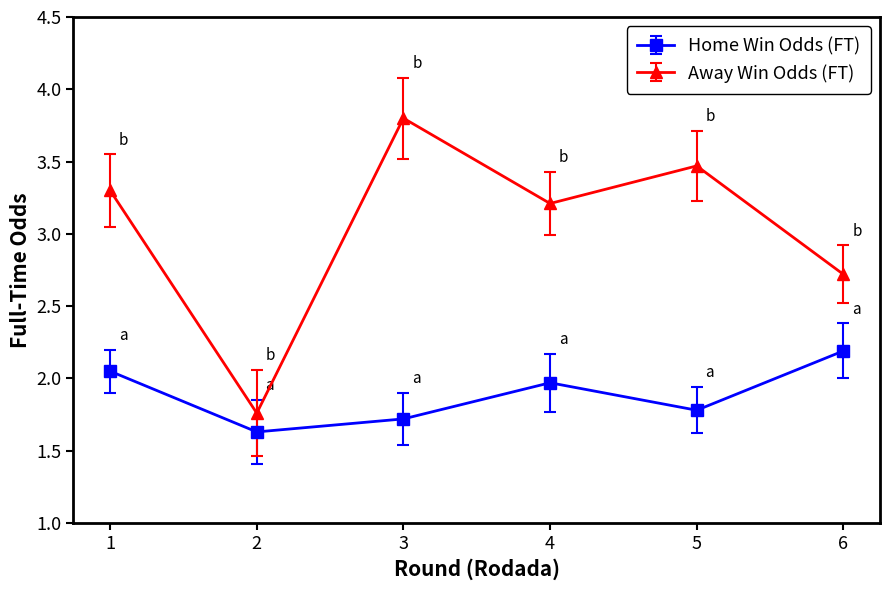

Which series has the largest total across all categories?

Away Win Odds (FT)